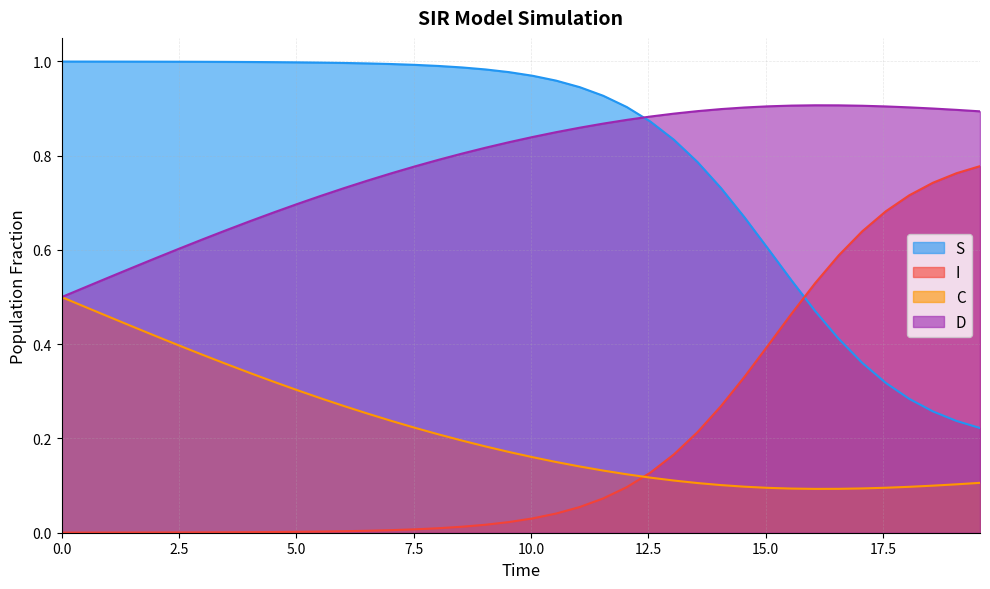

How many lines are shown in the chart?

4